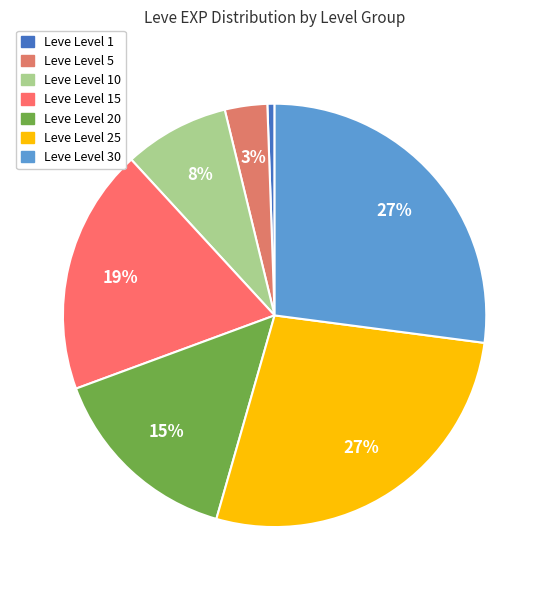

How many slices are in this pie chart?

7